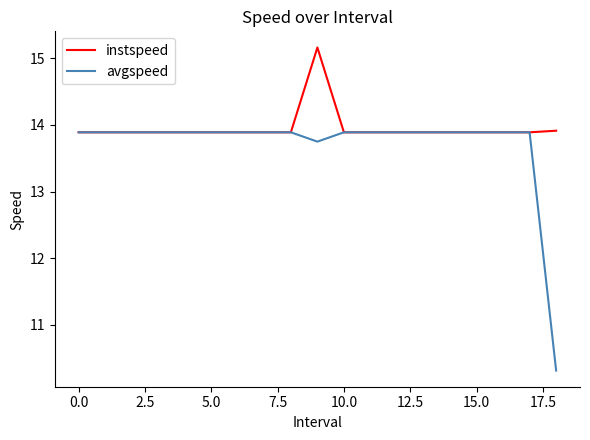

Rank the series by their maximum value, from lowest to highest.

avgspeed, instspeed